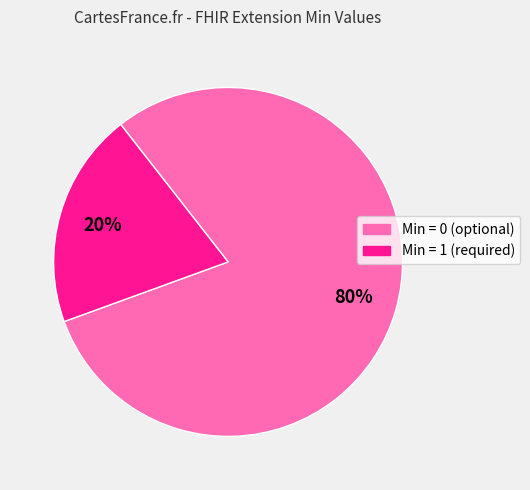

How many segments does this pie chart have?

2